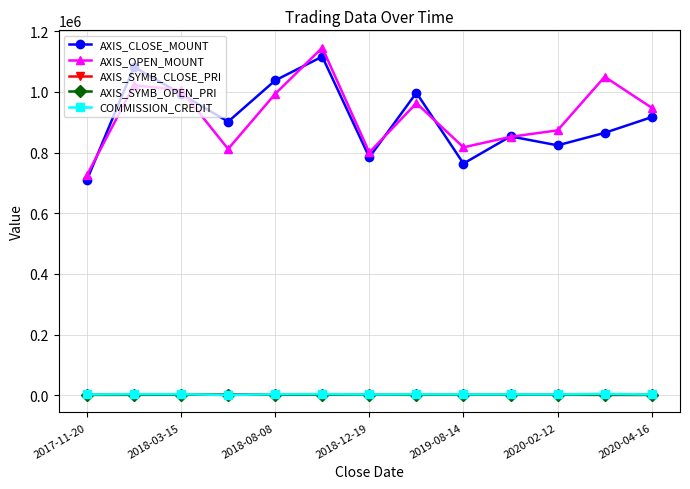

True or false: AXIS_SYMB_CLOSE_PRI and AXIS_CLOSE_MOUNT intersect in this chart.

False